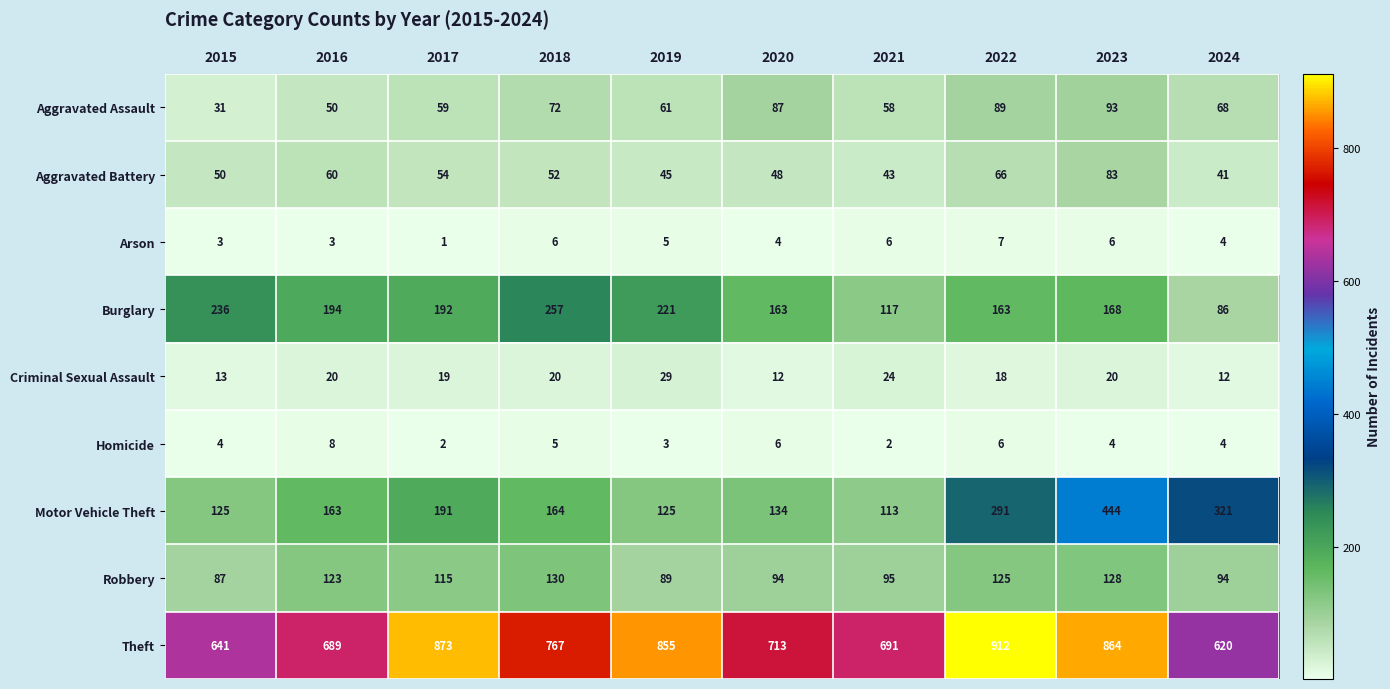

Which label corresponds to the smallest value in the chart?

2017